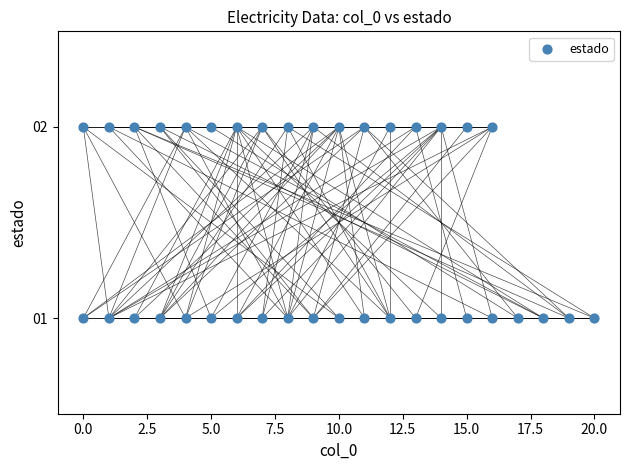

How many points are shown in the scatter plot?

38